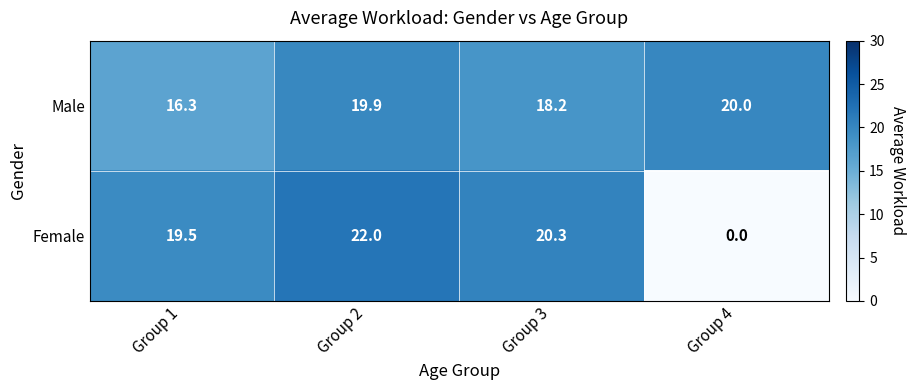

What is the total value across all series at Group 4?

20.0